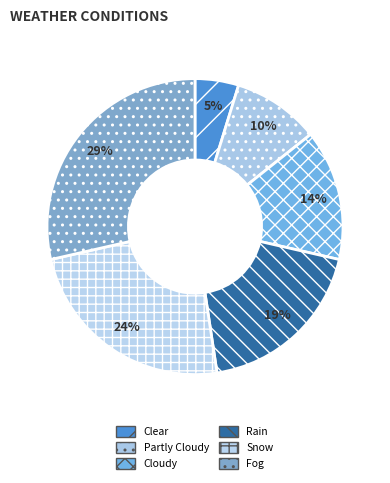

To the nearest percent, what percentage of the pie is Fog?

29%